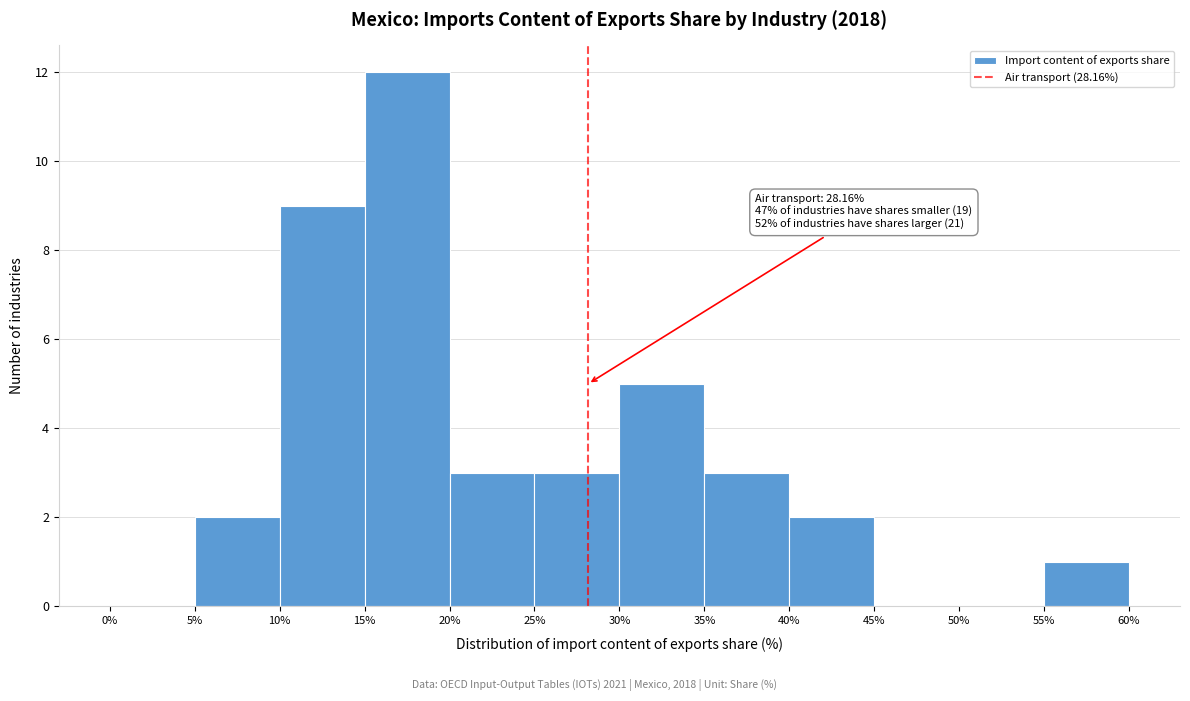

Over which range of the x-axis is the bar tallest?

15% to 20%